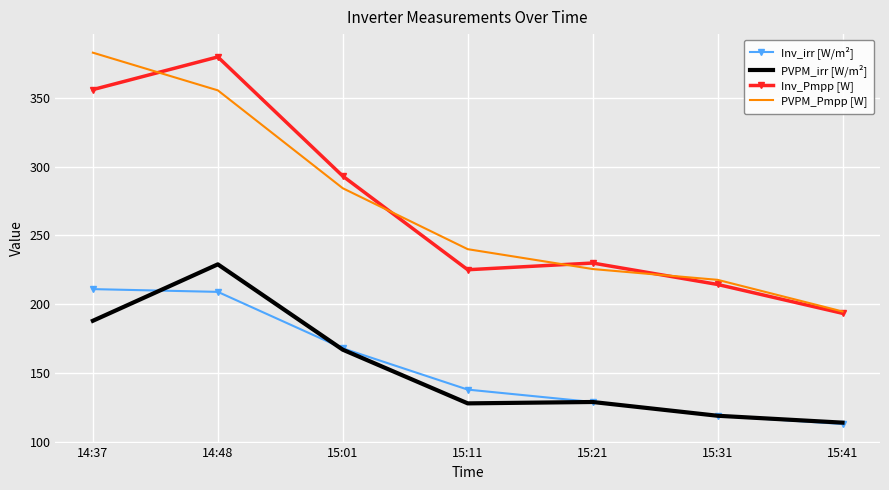

What position from the right is 15:01?

5